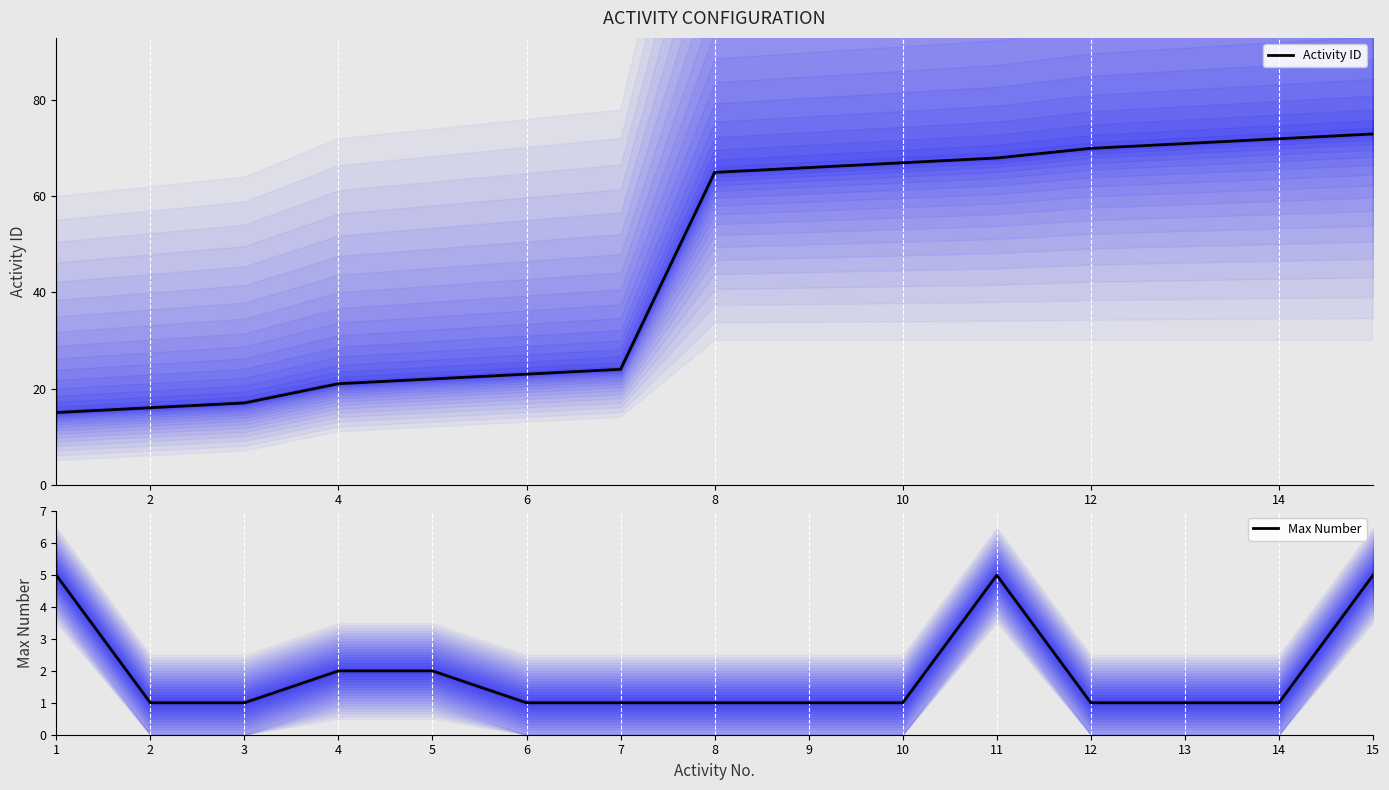

True or false: Activity ID has a value of 40 at 14.

False